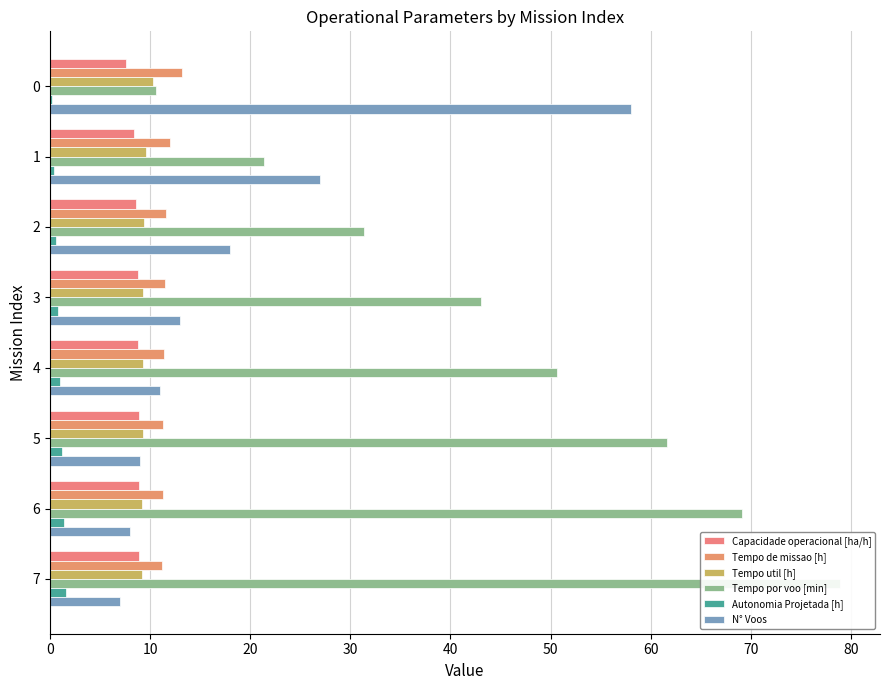

Reading left to right, what are all the values shown in this chart?

Capacidade operacional [ha/h]: 0=7.6	10=8.4	20=8.6	30=8.7	40=8.8	50=8.9	60=8.9	70=8.9
Tempo de missao [h]: 0=13.2	10=12.0	20=11.6	30=11.4	40=11.4	50=11.3	60=11.2	70=11.2
Tempo util [h]: 0=10.3	10=9.6	20=9.4	30=9.3	40=9.3	50=9.2	60=9.2	70=9.2
Tempo por voo [min]: 0=10.6	10=21.4	20=31.4	30=43.1	40=50.6	50=61.7	60=69.1	70=79.0
Autonomia Projetada [h]: 0=0.2	10=0.4	20=0.6	30=0.8	40=1.0	50=1.2	60=1.4	70=1.6
N° Voos: 0=58.0	10=27.0	20=18.0	30=13.0	40=11.0	50=9.0	60=8.0	70=7.0